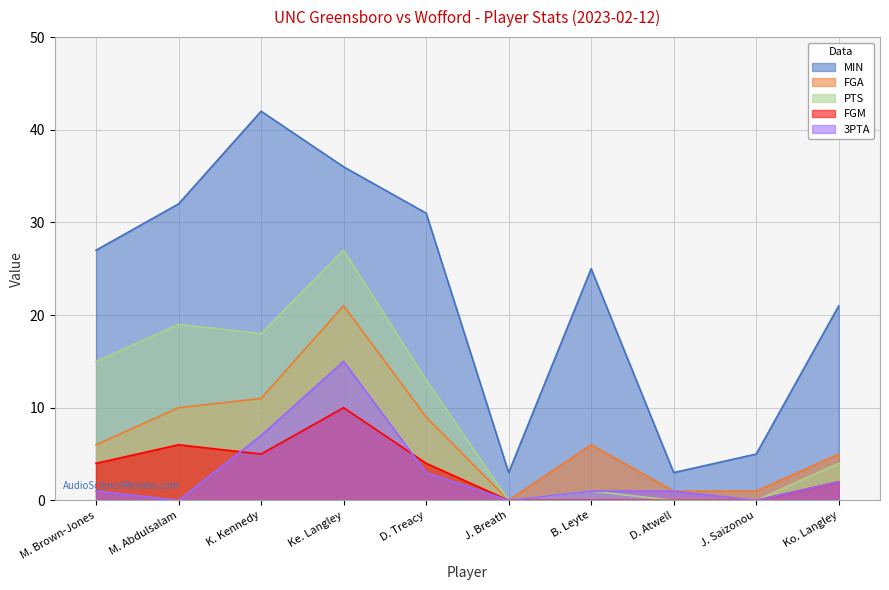

What is the ratio of the value at B. Leyte to the value at J. Breath?

8.3